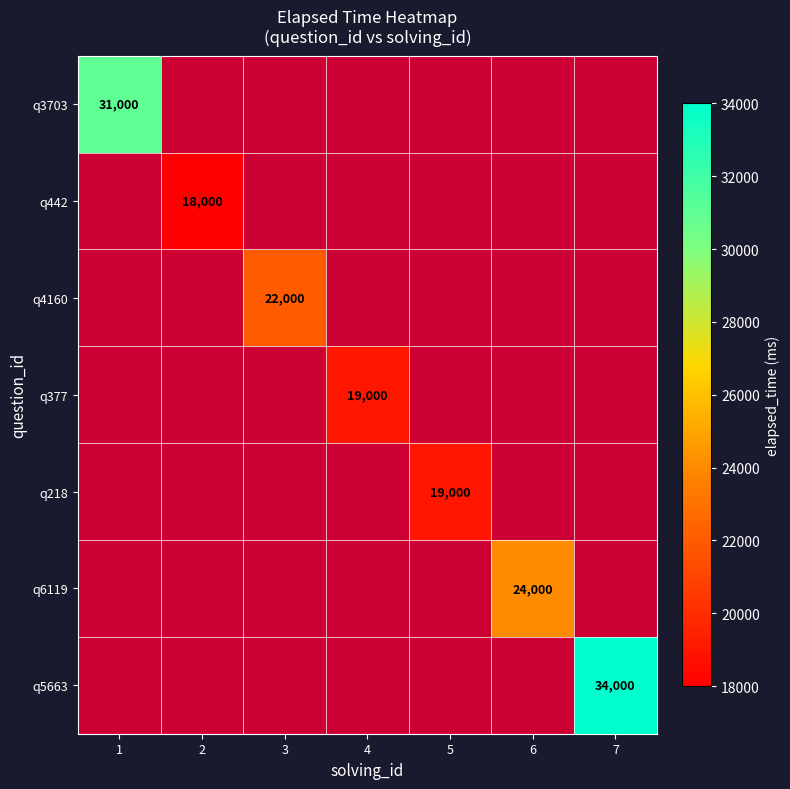

How many categories are shown in the chart?

7